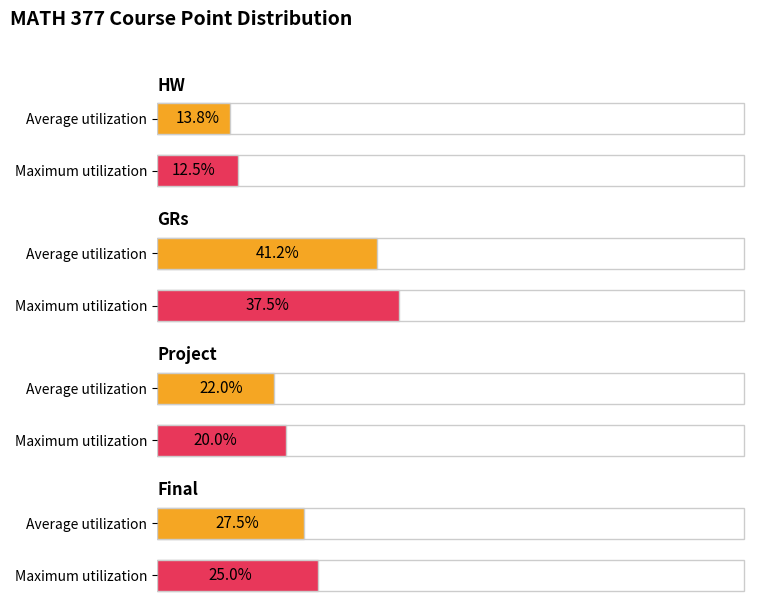

Rank the categories by Average utilization value from lowest to highest.

HW, Project, Final, GRs